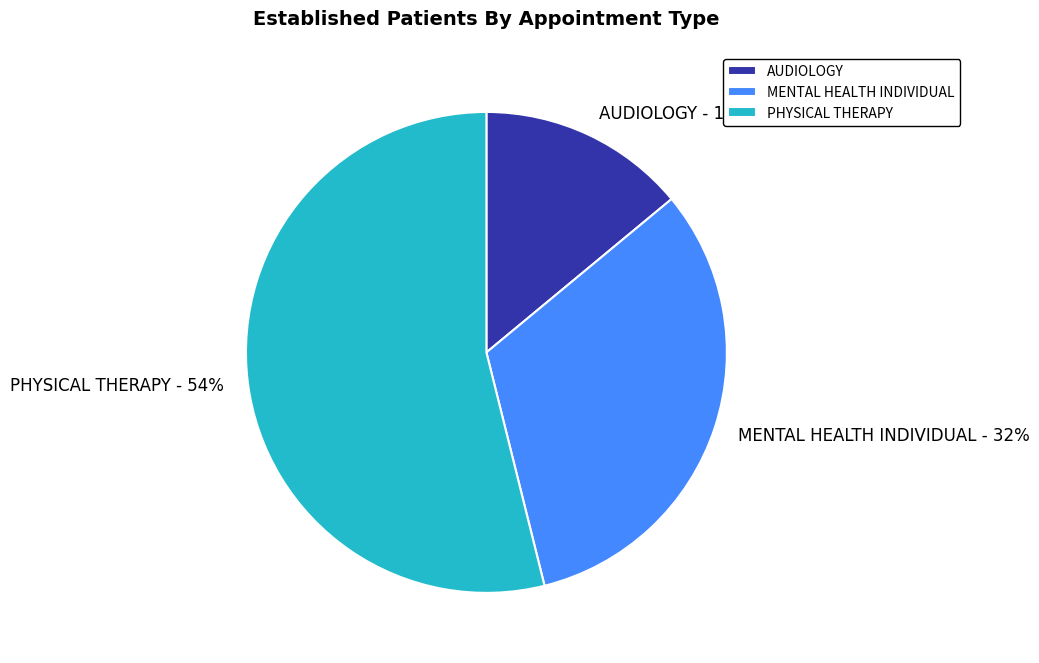

Does PHYSICAL THERAPY account for over 50% of the chart?

Yes